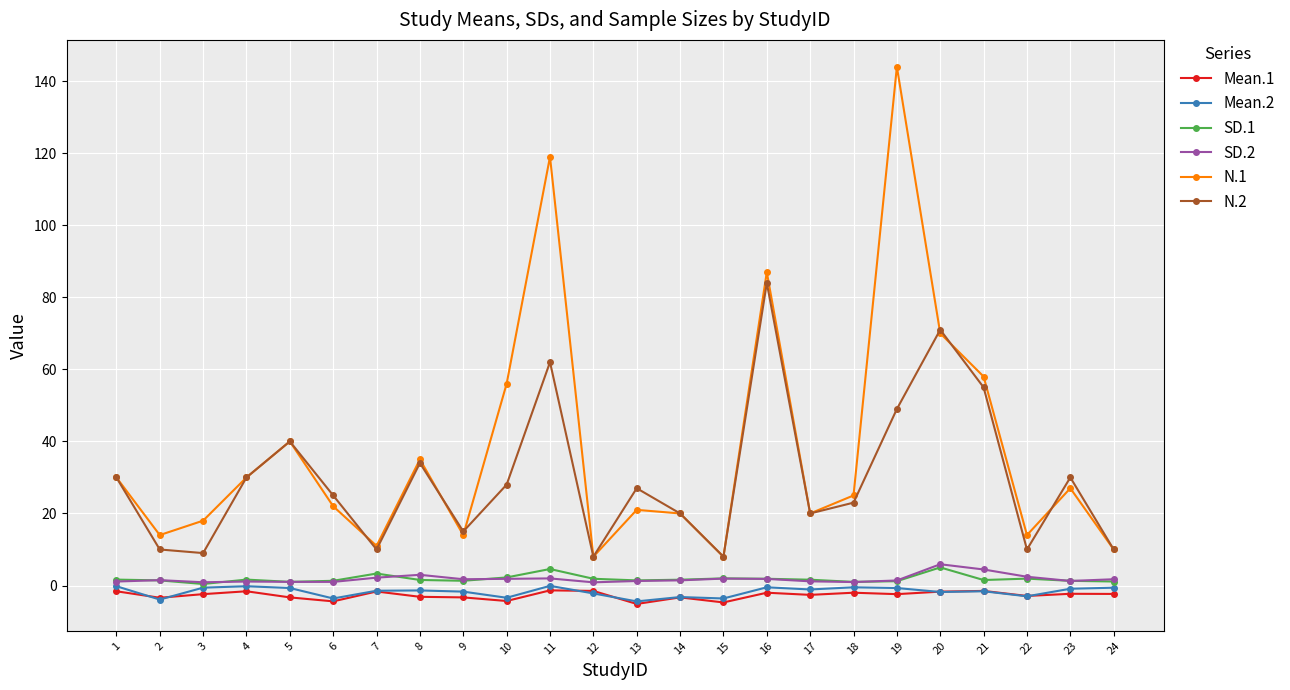

Is it true that SD.1 equals 4.6 at 11?

True